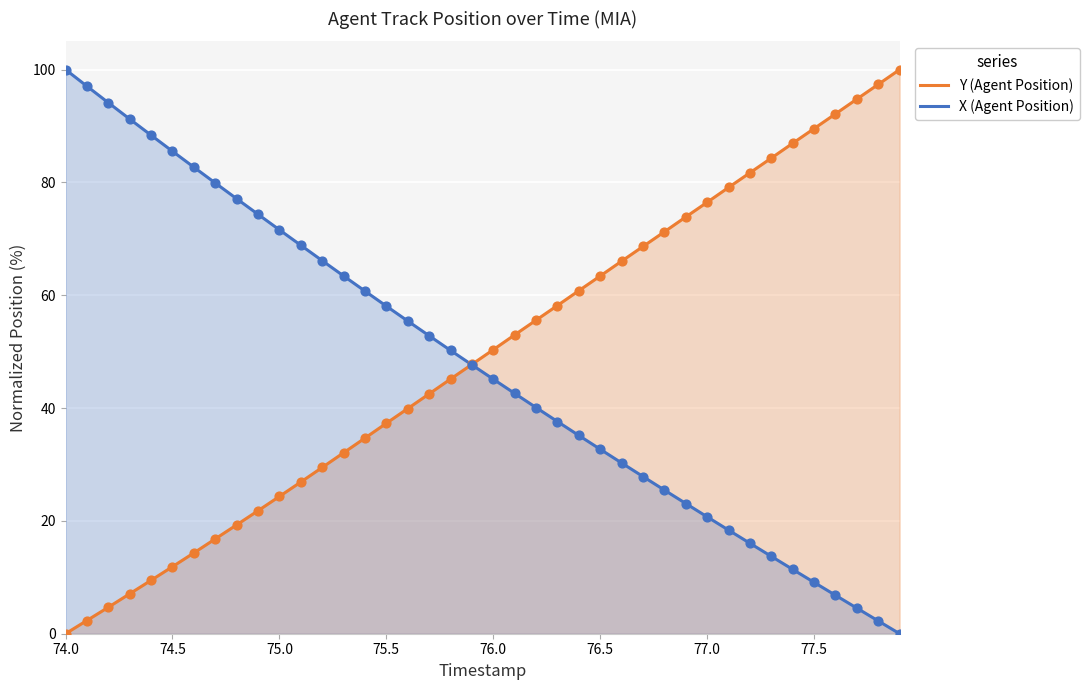

Which series has the widest spread of Y values?

Y (Agent Position)